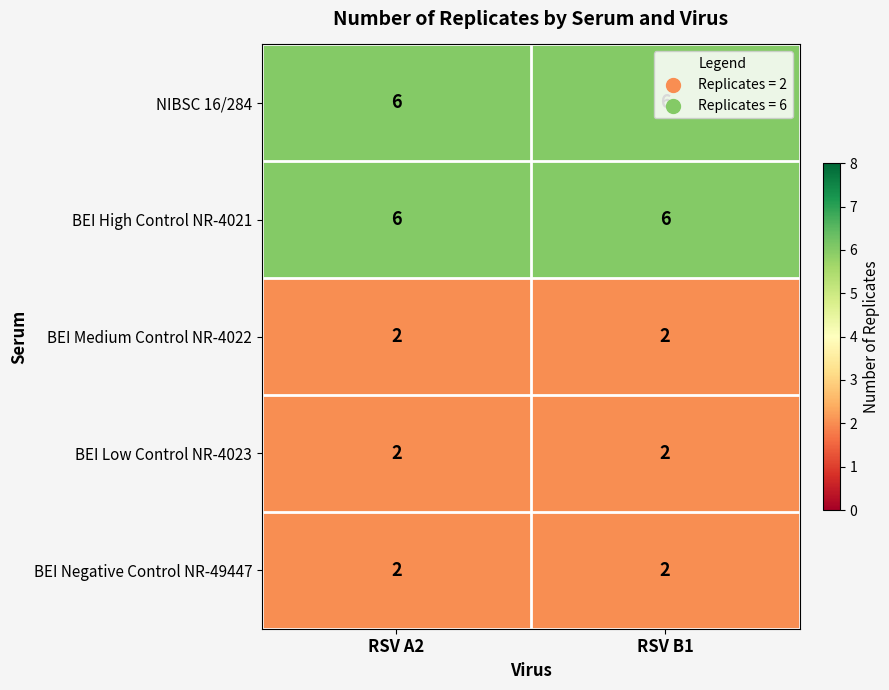

What value does the BEI High Control NR-4021 series have at RSV B1?

6